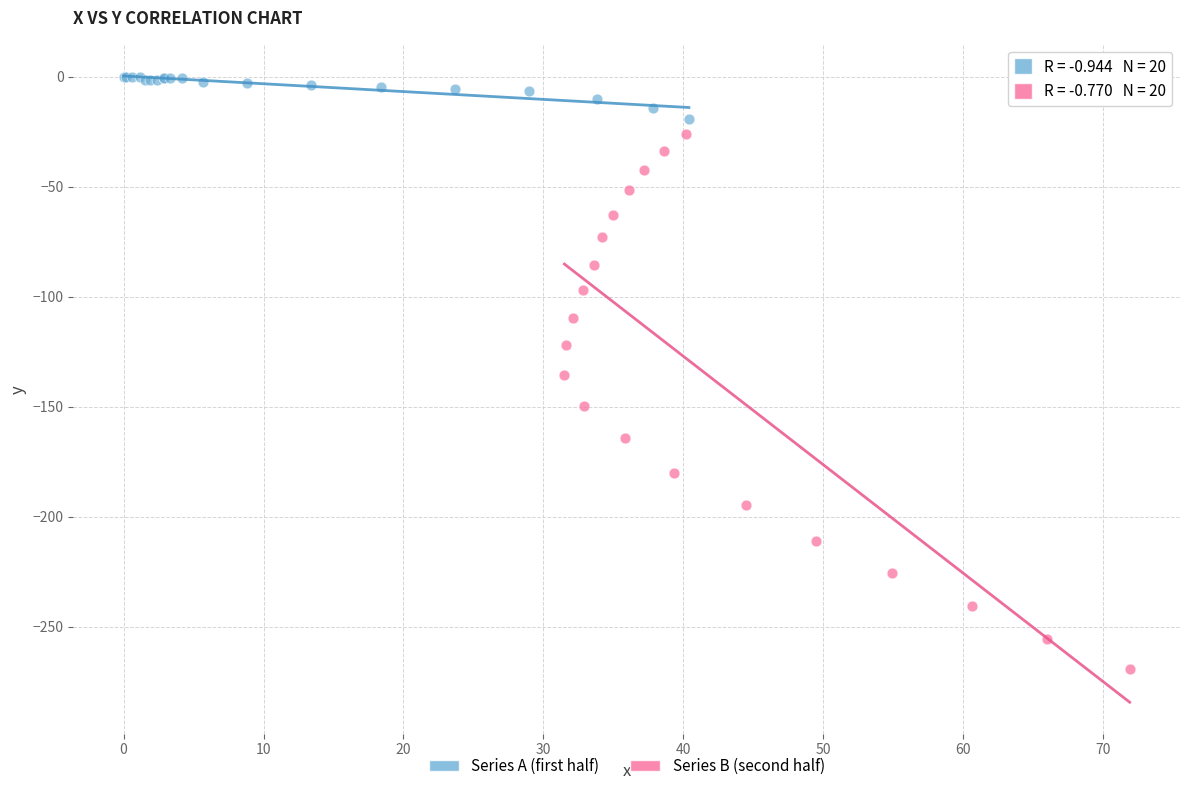

Which series contains the lowest Y value?

Series B (second half)